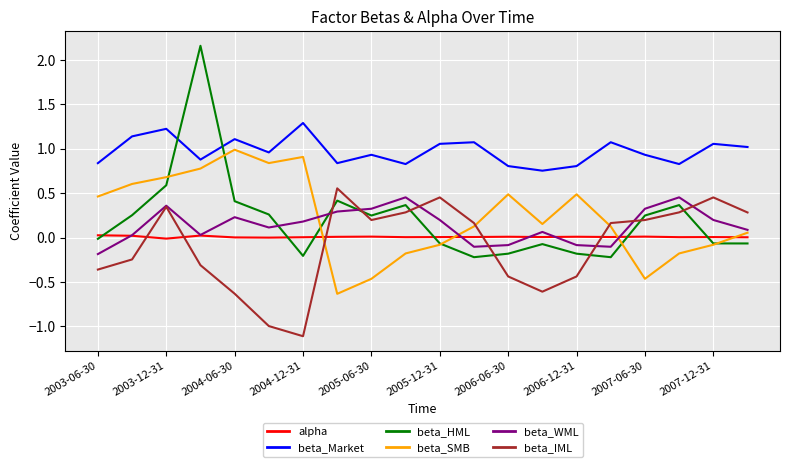

Which series has the widest spread of values?

beta_HML